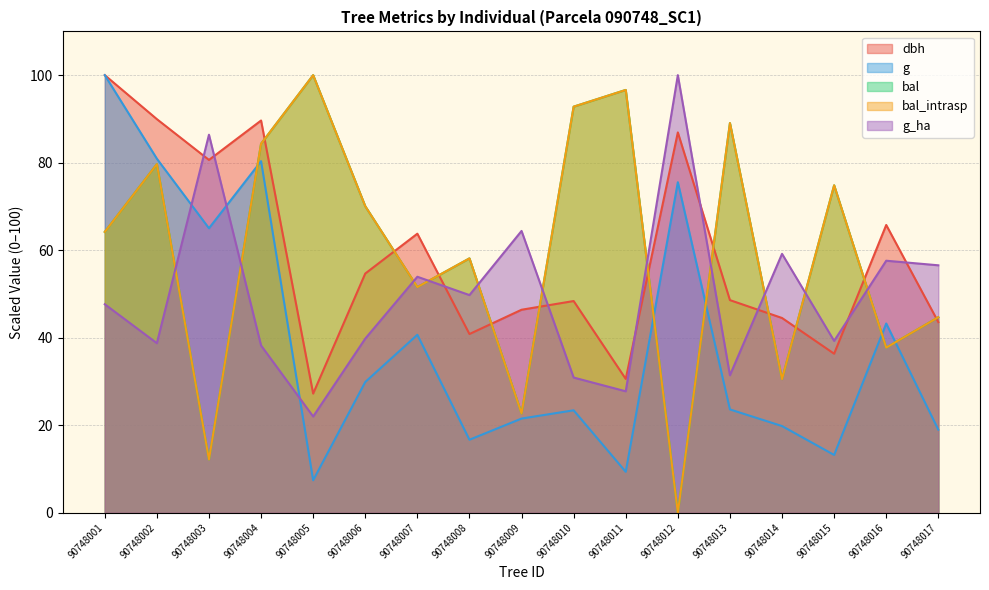

List the labels in order of g_ha value, smallest first.

90748005, 90748011, 90748010, 90748013, 90748004, 90748002, 90748015, 90748006, 90748001, 90748008, 90748007, 90748017, 90748016, 90748014, 90748009, 90748003, 90748012